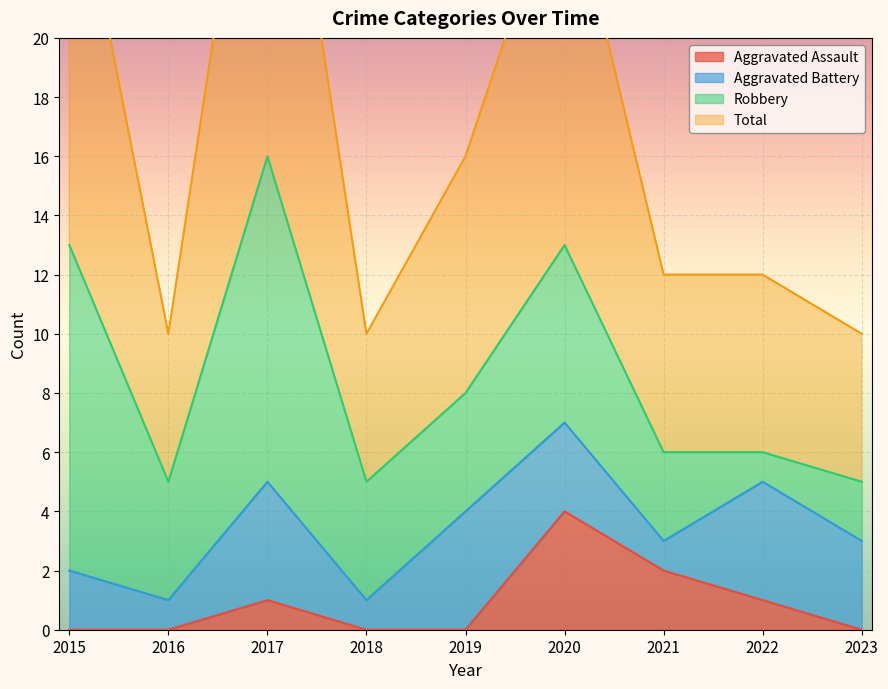

True or false: Total has a value of 4 at 2022.

False